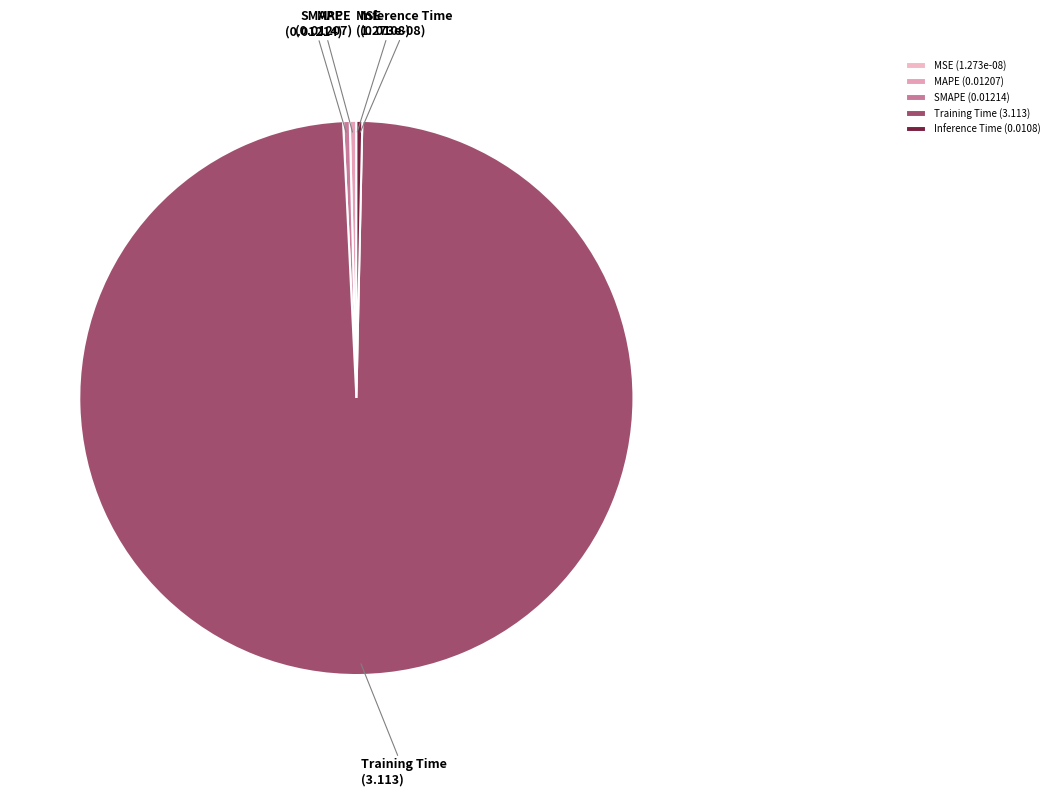

Does any single category account for the majority?

Yes